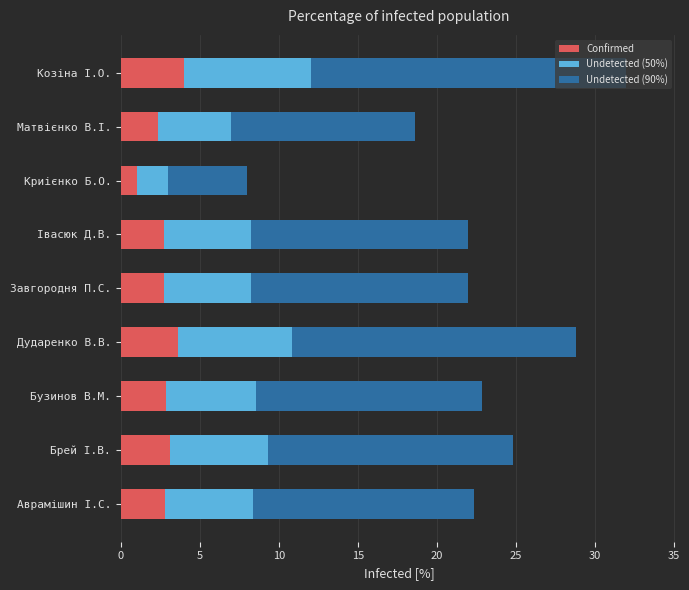

How many data points does each series have?

9